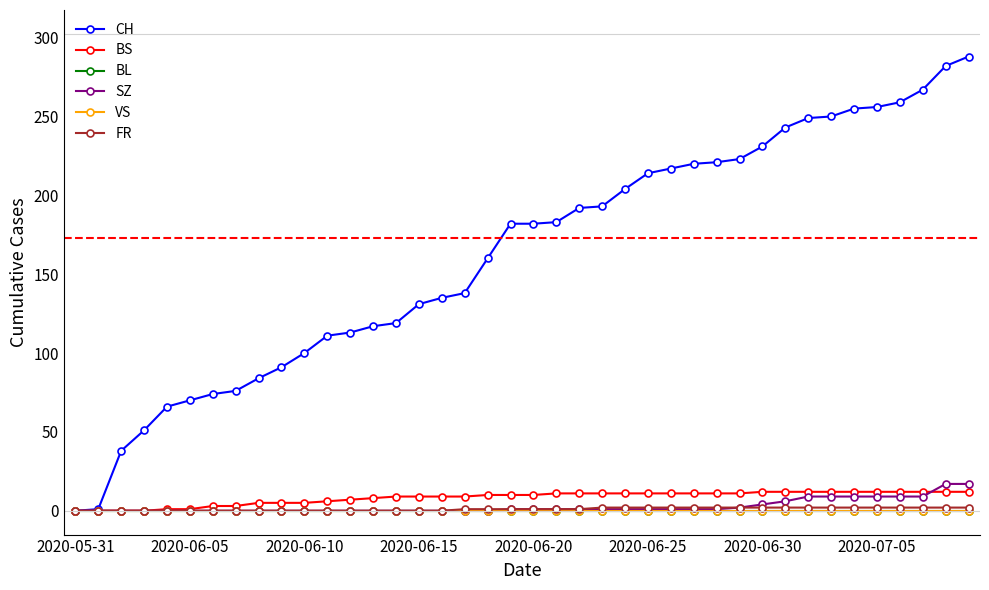

True or false: FR and SZ intersect in this chart.

False